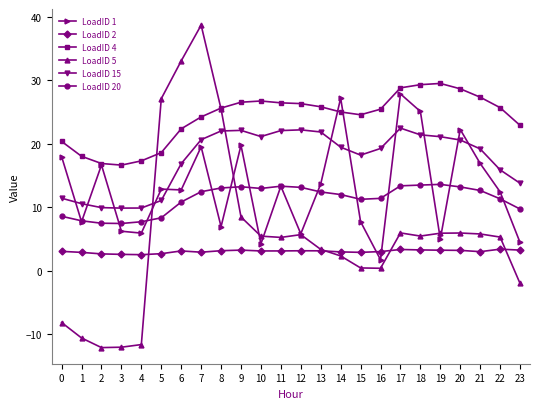

True or false: LoadID 15 has a value of 6.8 at 12.

False